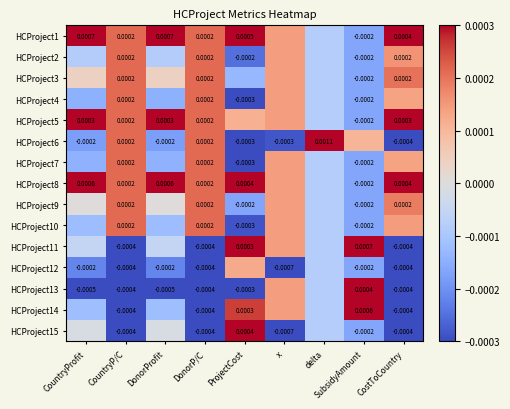

Is the value of HCProject14 at DonorP/C greater than the value of HCProject12 at SubsidyAmount?

No